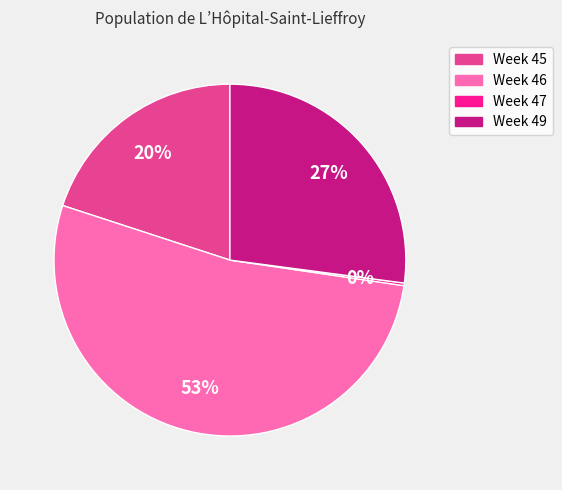

Is there a majority slice in this chart?

Yes